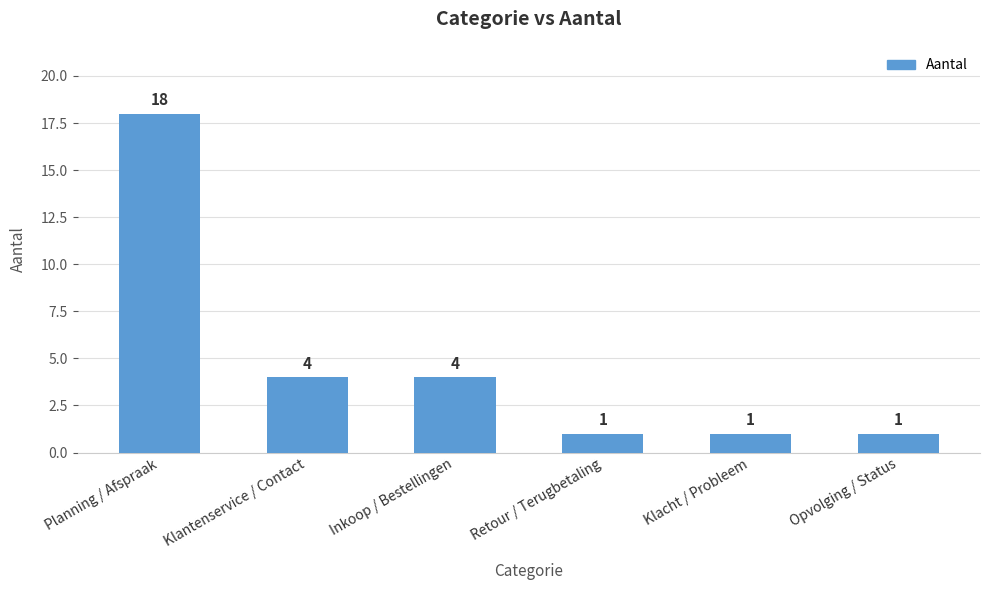

Approximately how many times larger is the value at Inkoop / Bestellingen compared to Klantenservice / Contact?

1.0